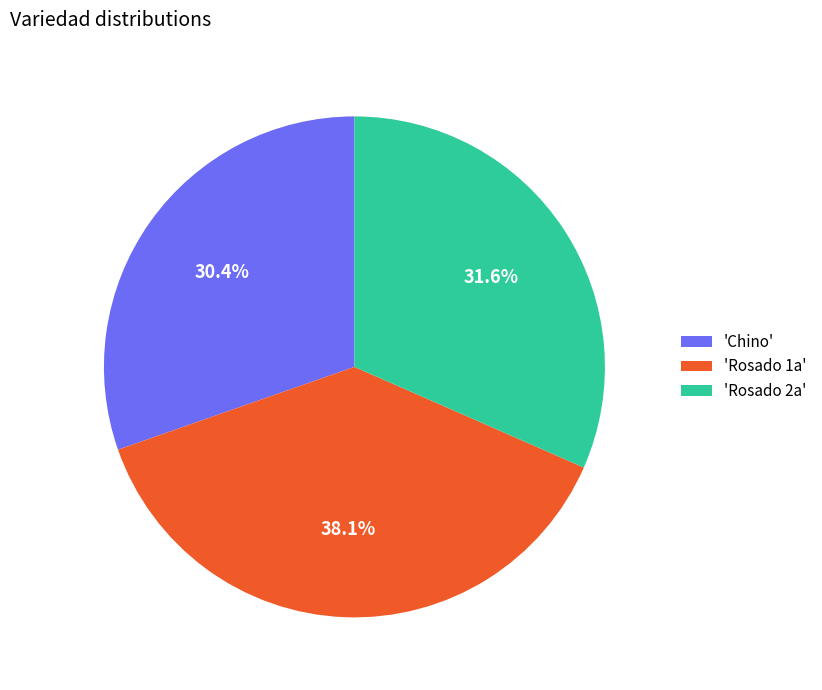

What is the largest slice in the pie chart?

'Rosado 1a'